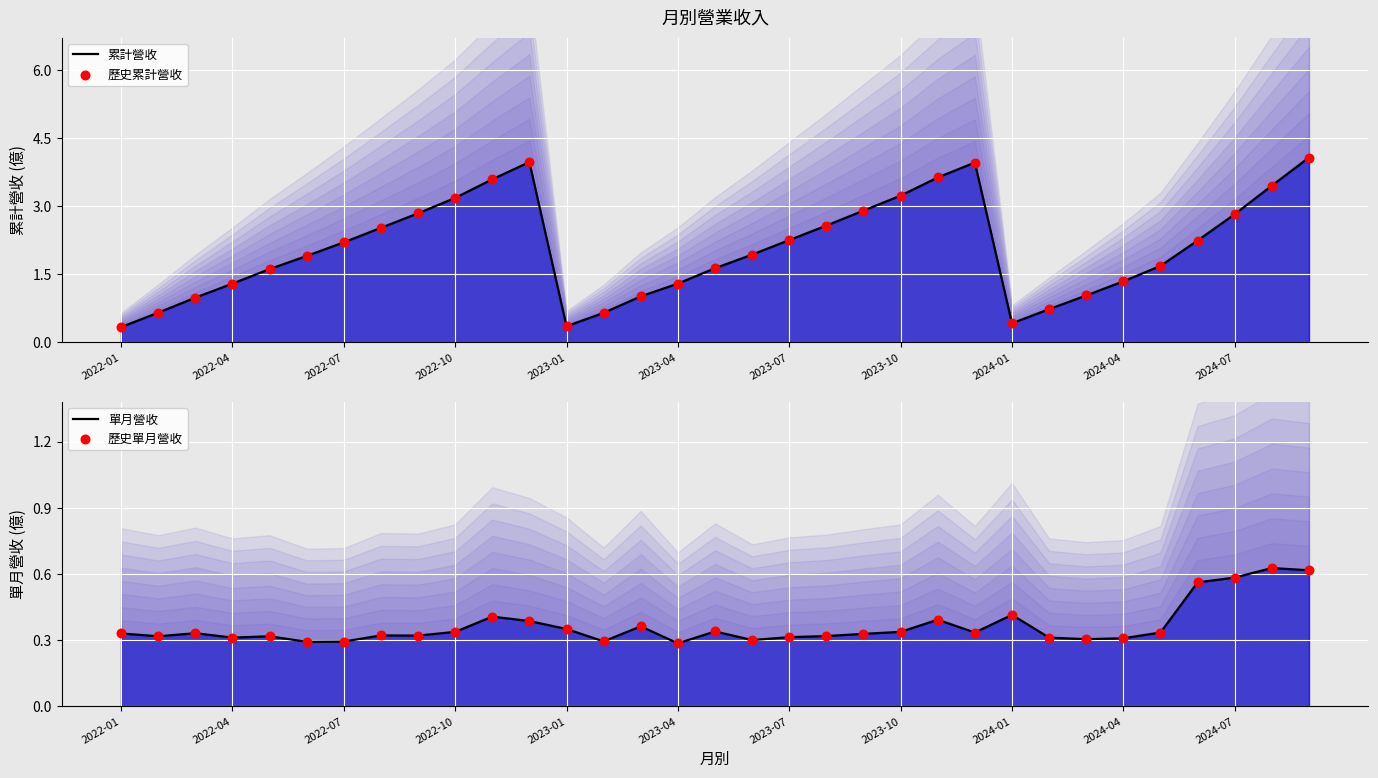

Which series reaches the maximum Y coordinate?

累計營收